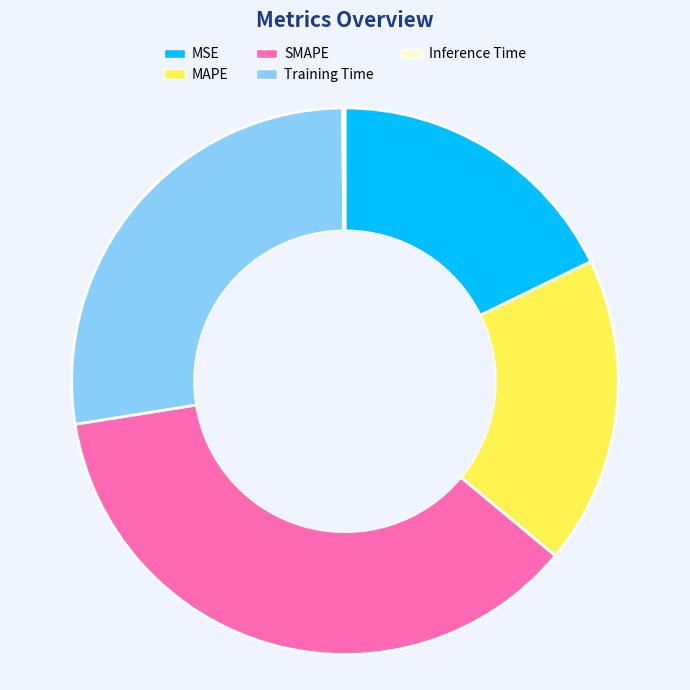

Which slice is the largest?

SMAPE